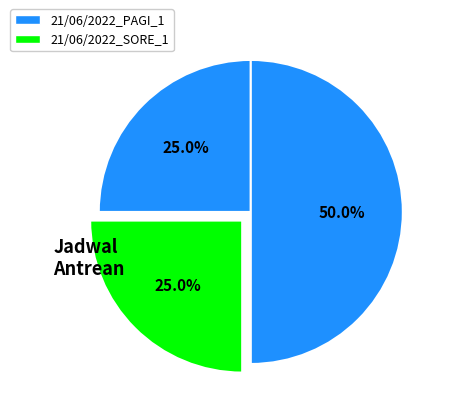

Count the number of slices in the pie.

3